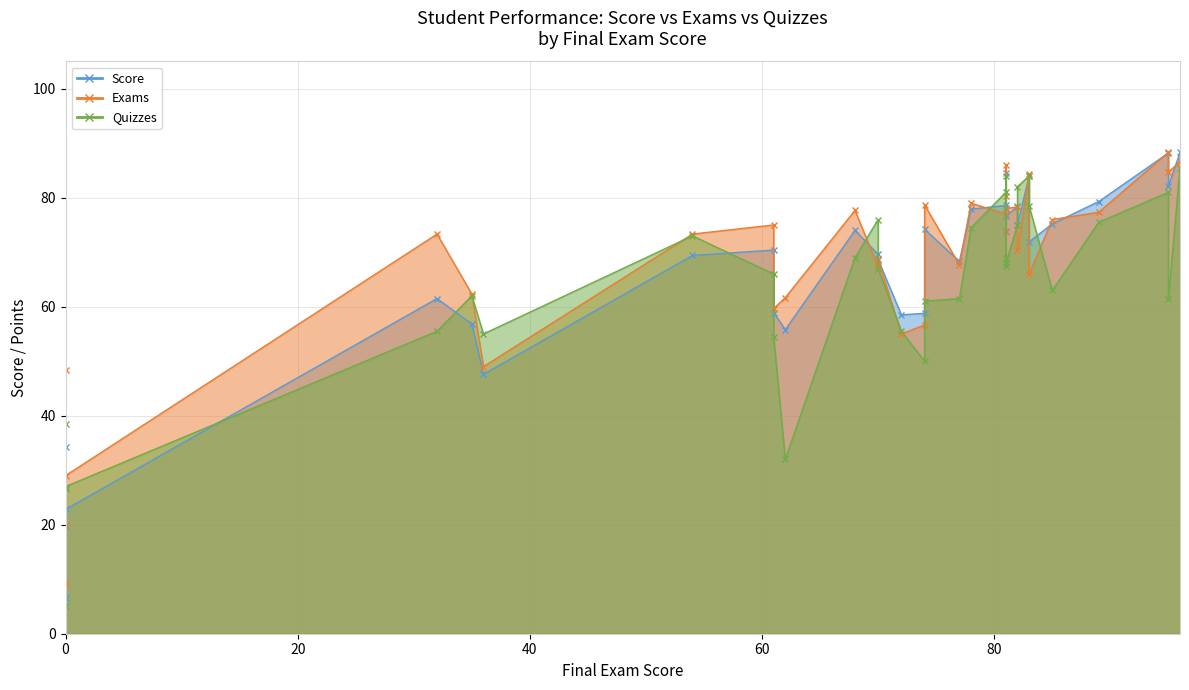

What is the smallest value displayed?

5.0